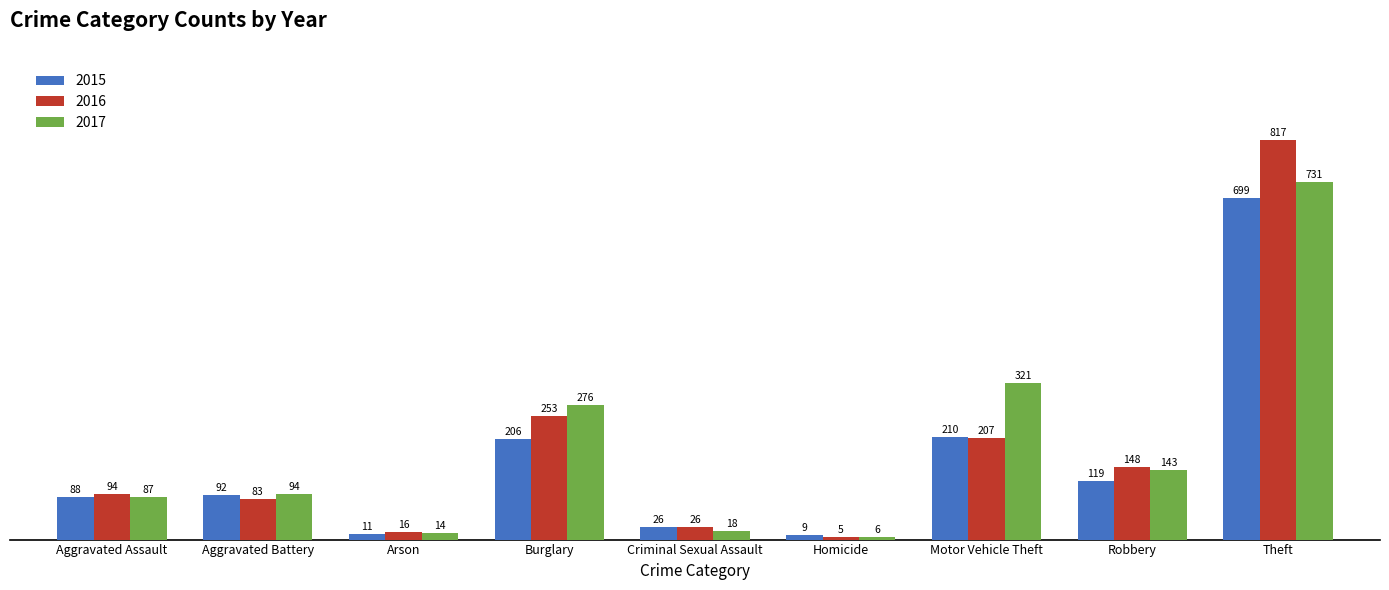

What is the spread (max minus min) of values at Criminal Sexual Assault?

8